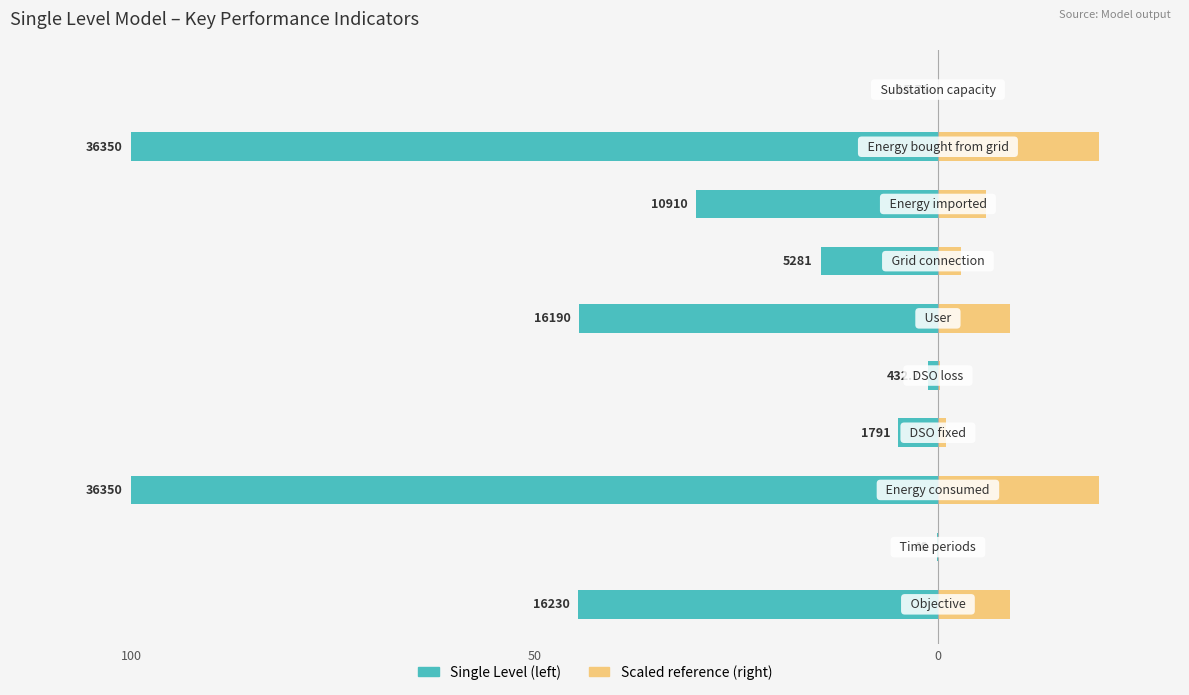

What is the average value?

-34.0